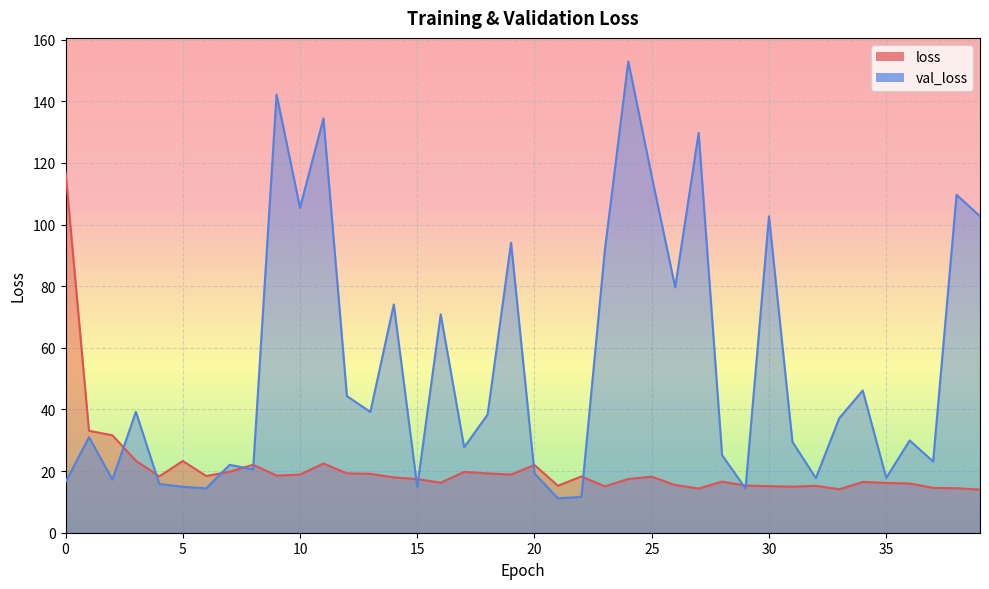

After their last crossing, which series has the higher values: val_loss or loss?

val_loss